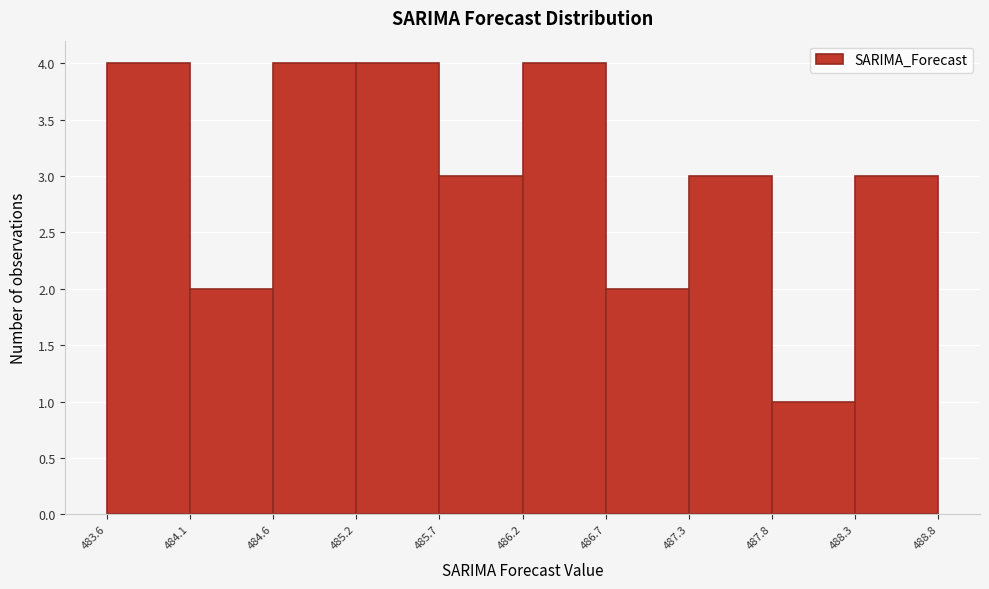

What is the height of the bar covering 487.8 to 488.3 on the x-axis? The values are not printed on the chart, so give them approximately, as read against the axis.

1